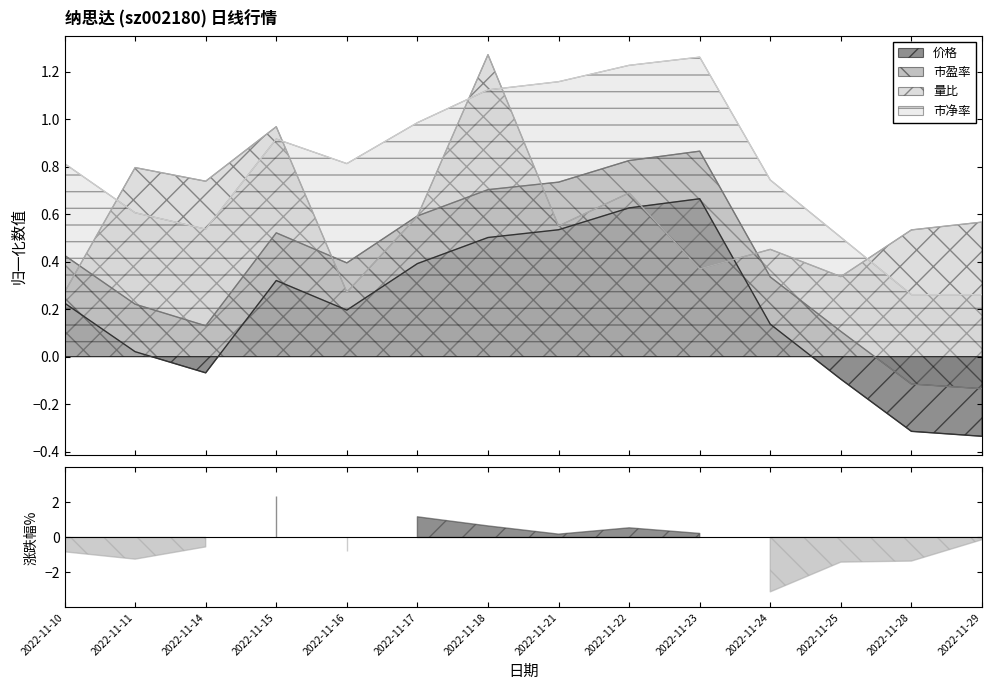

True or false: 价格 and 市盈率 intersect in this chart.

False